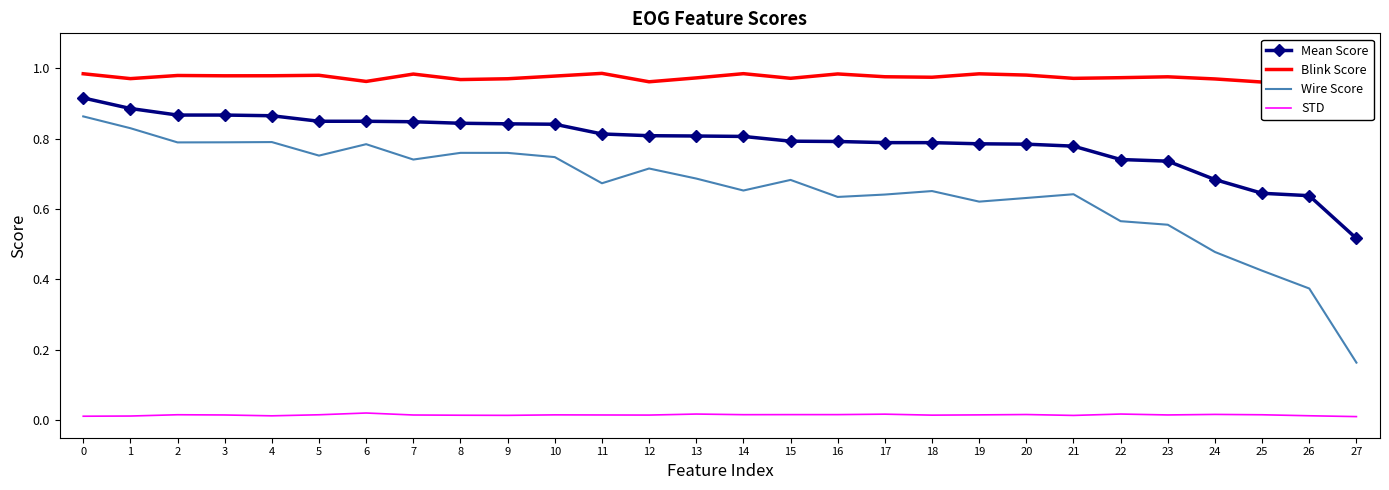

Reading left to right, what are all the values shown in this chart?

Mean Score: 0.9	0.9	0.9	0.9	0.9	0.8	0.8	0.8	0.8	0.8	0.8	0.8	0.8	0.8	0.8	0.8	0.8	0.8	0.8	0.8	0.8	0.8	0.7	0.7	0.7	0.6	0.6	0.5
Blink Score: 1.0	1.0	1.0	1.0	1.0	1.0	1.0	1.0	1.0	1.0	1.0	1.0	1.0	1.0	1.0	1.0	1.0	1.0	1.0	1.0	1.0	1.0	1.0	1.0	1.0	1.0	1.0	1.0
Wire Score: 0.9	0.8	0.8	0.8	0.8	0.8	0.8	0.7	0.8	0.8	0.7	0.7	0.7	0.7	0.7	0.7	0.6	0.6	0.7	0.6	0.6	0.6	0.6	0.6	0.5	0.4	0.4	0.2
STD: 0.0	0.0	0.0	0.0	0.0	0.0	0.0	0.0	0.0	0.0	0.0	0.0	0.0	0.0	0.0	0.0	0.0	0.0	0.0	0.0	0.0	0.0	0.0	0.0	0.0	0.0	0.0	0.0